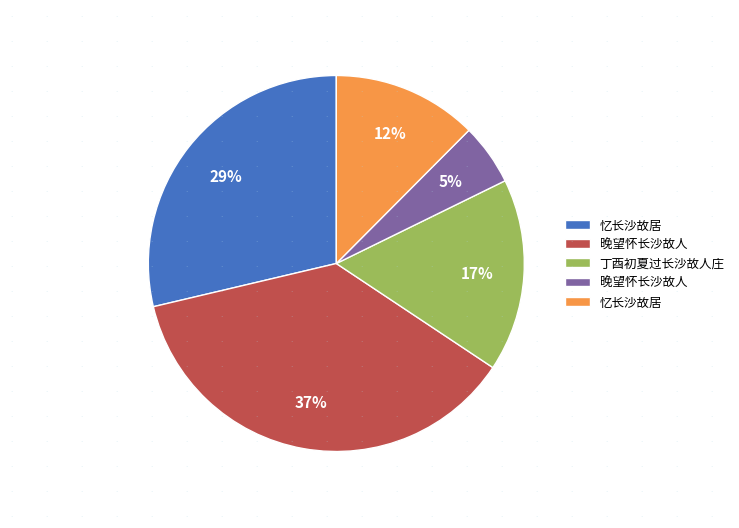

To the nearest percent, what is the average slice percentage?

20%